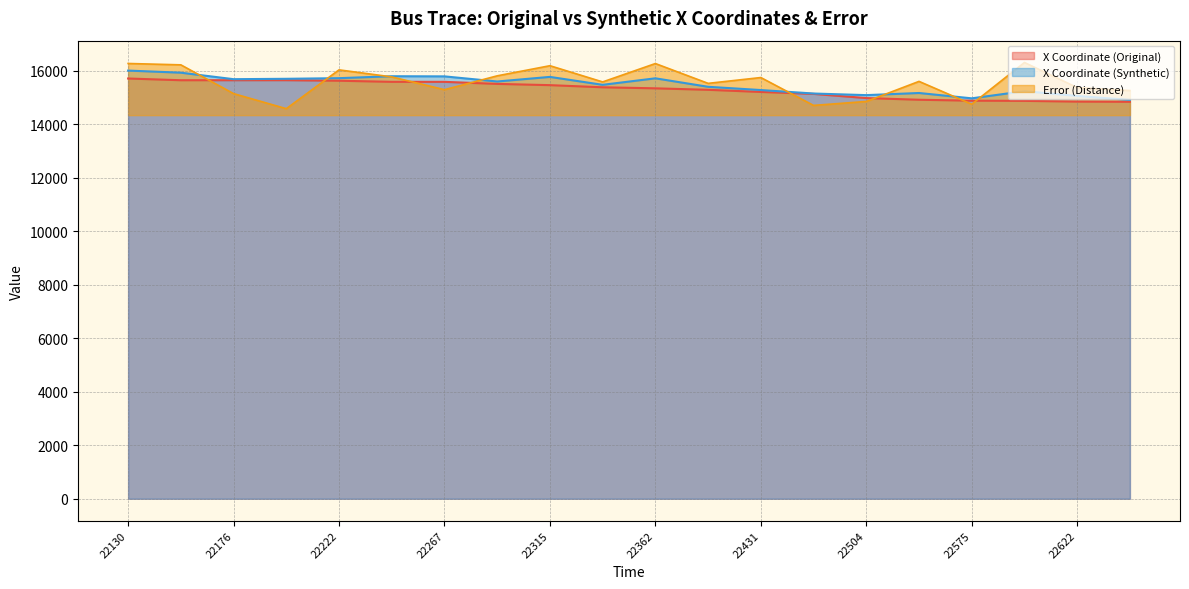

At which label does X Coordinate (Synthetic) reach its minimum?

22646